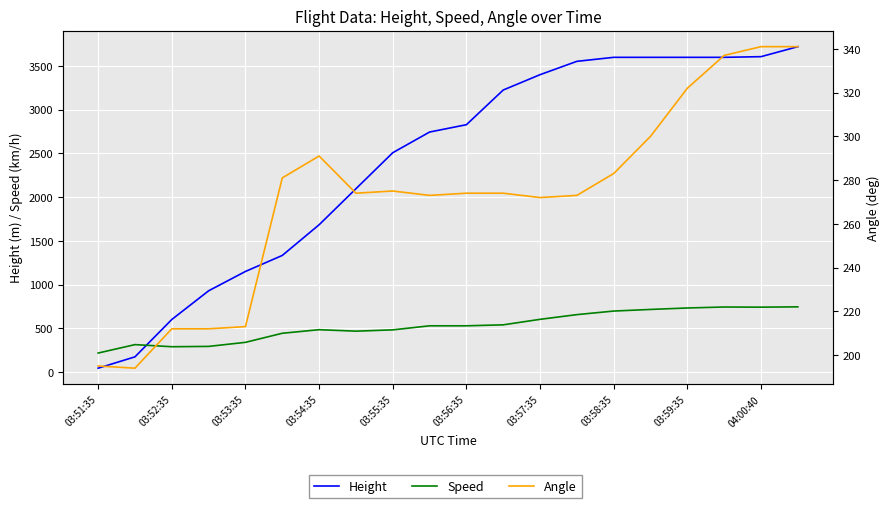

At which category is the sum across all series the highest?

19